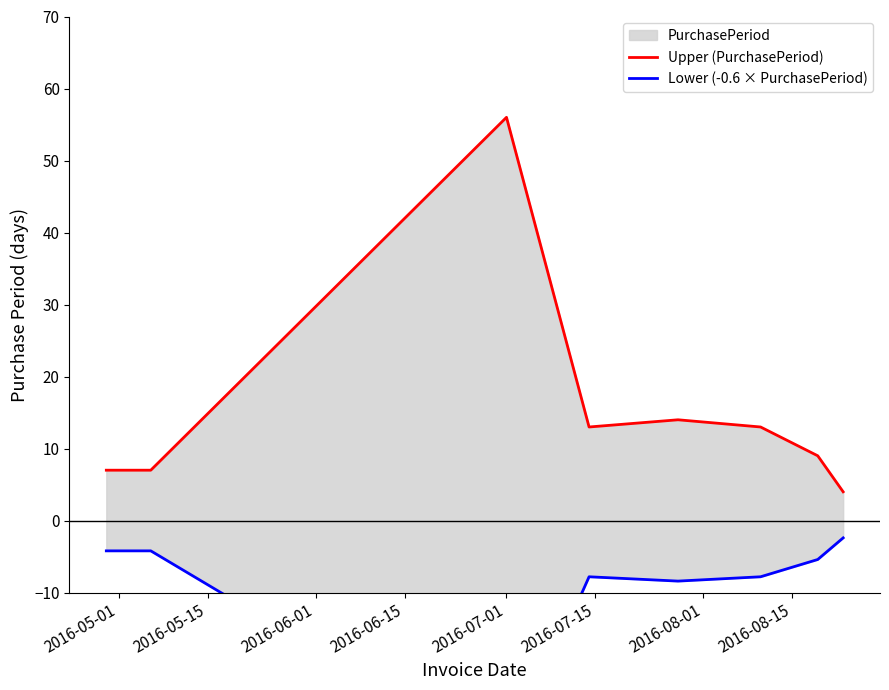

At which label does Lower (-0.6 × PurchasePeriod) first exceed -5?

2016-05-01